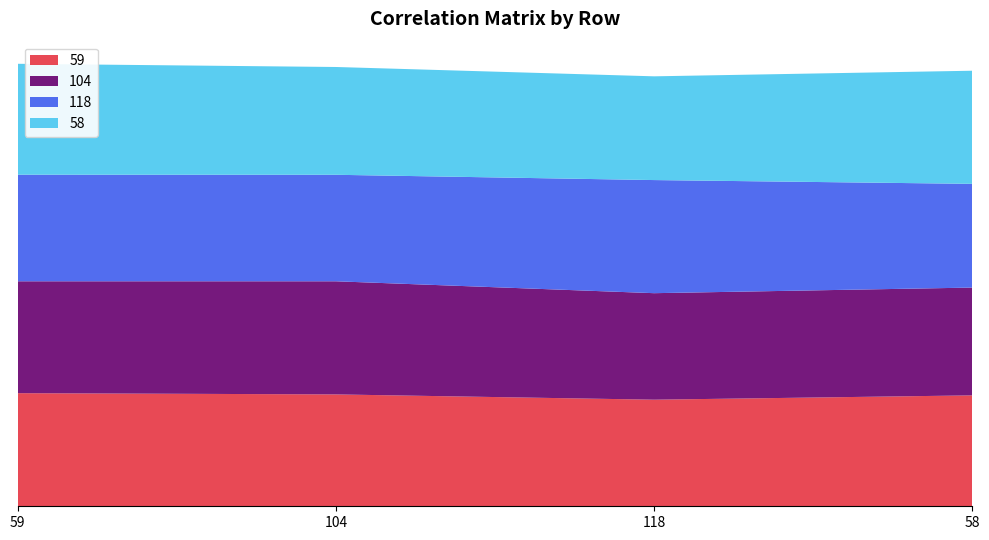

Reading left to right, list all the values displayed in this chart.

59: 1.0	1.0	0.9	1.0
104: 1.0	1.0	0.9	1.0
118: 0.9	0.9	1.0	0.9
58: 1.0	1.0	0.9	1.0